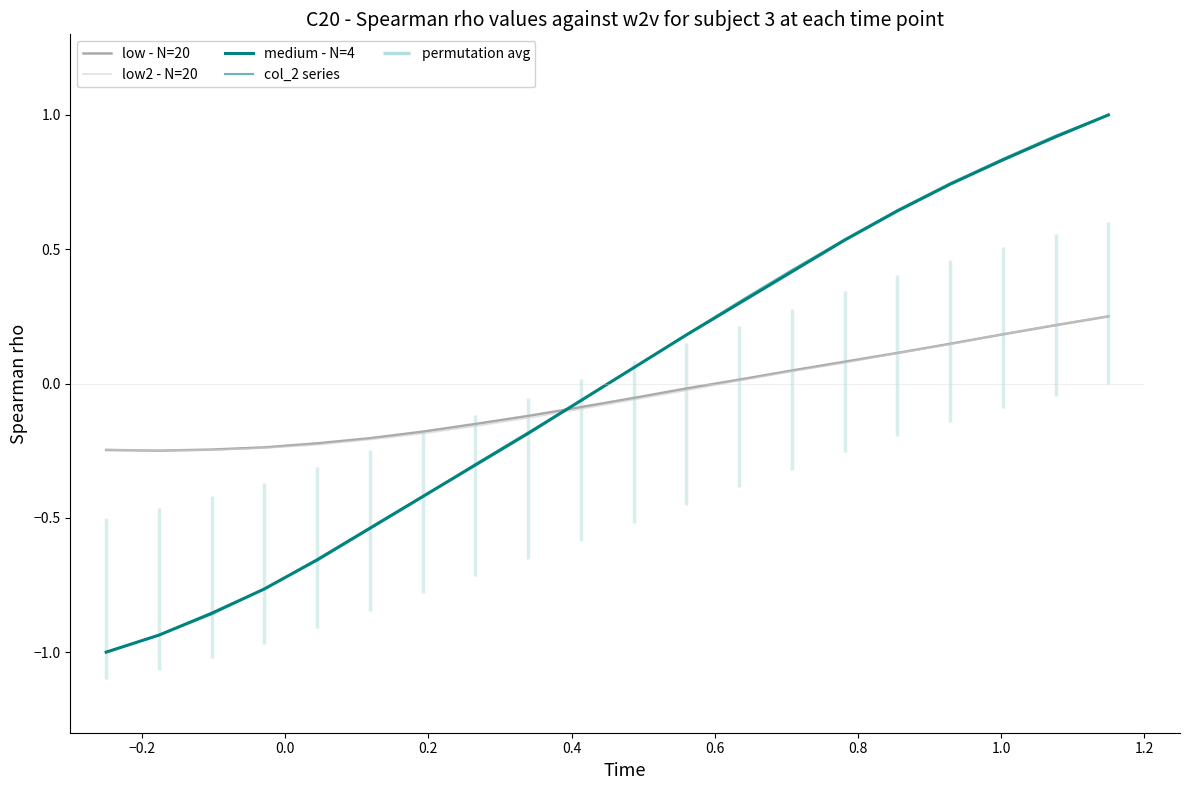

What is the average value of the low2 - N=20 series?

-0.1